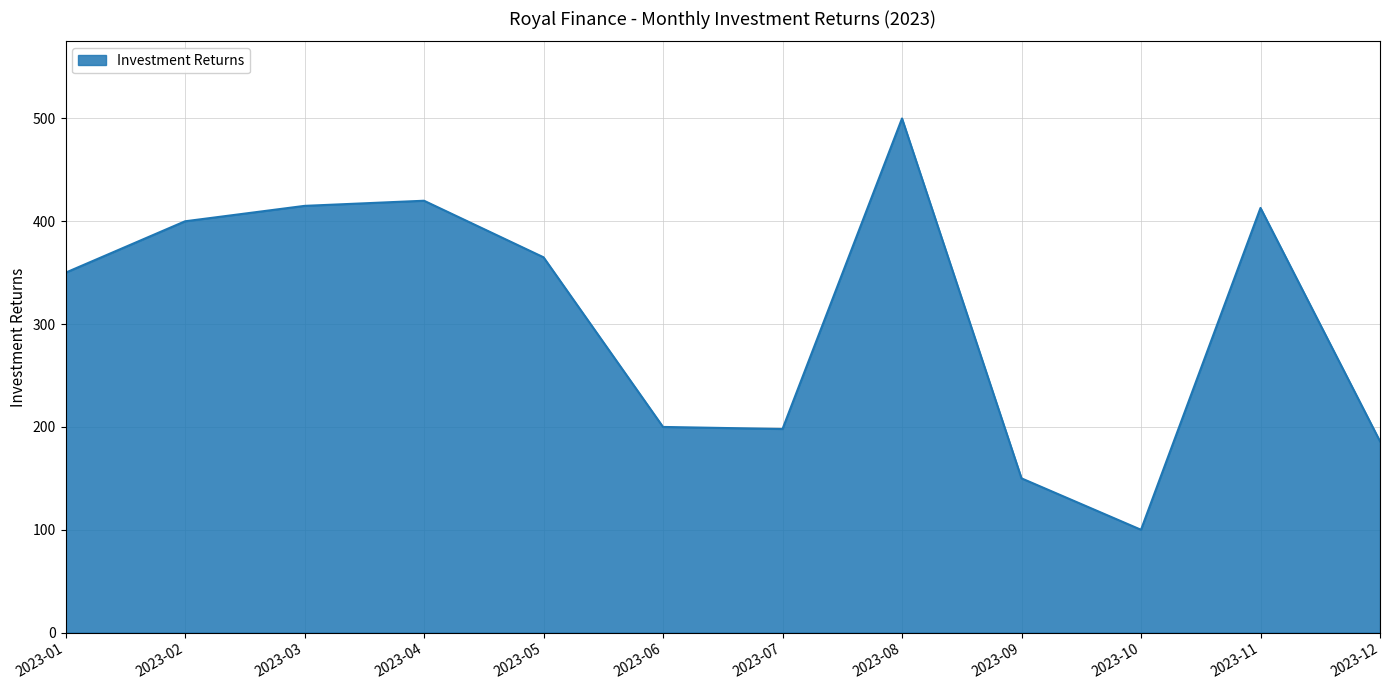

What is the difference between the values at 2023-03 and 2023-02?

15